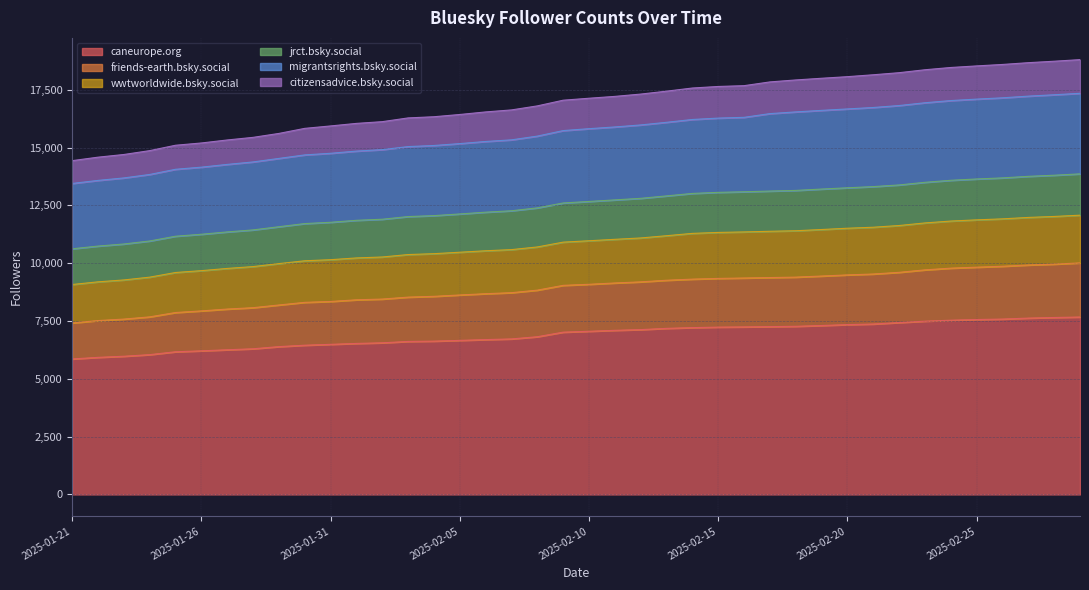

At which category is the sum across all series the highest?

2025-03-01